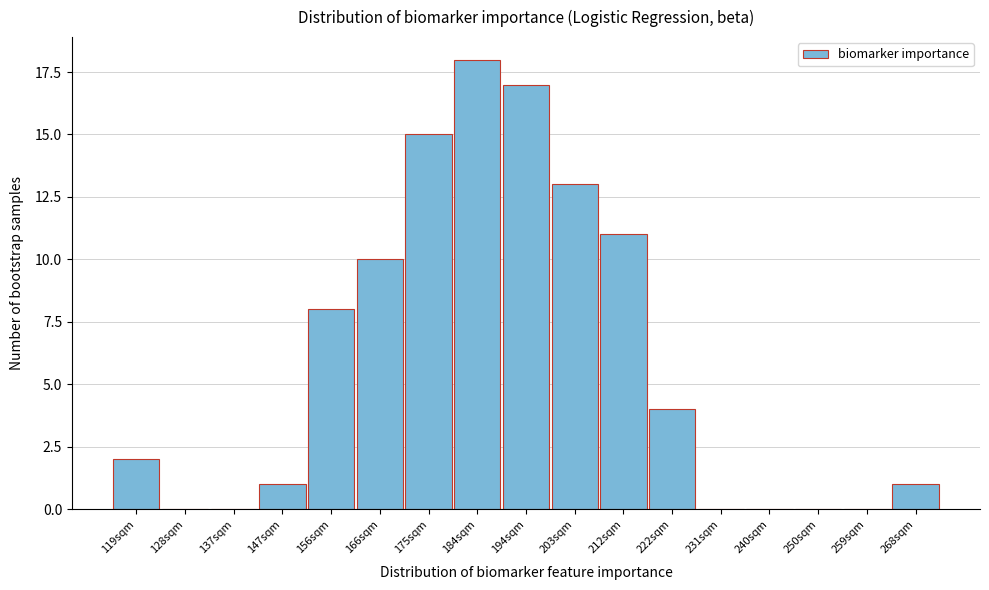

Reading right to left, what are all the values shown in this chart?

268sqm=1	259sqm=0	250sqm=0	240sqm=0	231sqm=0	222sqm=4	212sqm=11	203sqm=13	194sqm=17	184sqm=18	175sqm=15	166sqm=10	156sqm=8	147sqm=1	137sqm=0	128sqm=0	119sqm=2